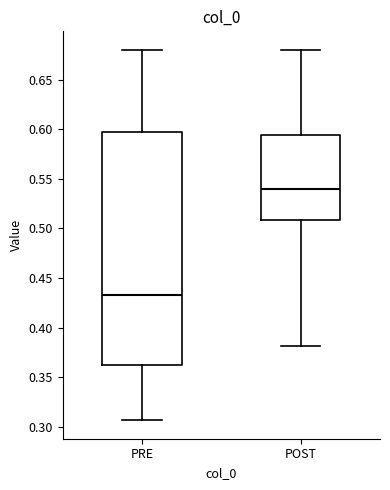

Which box is the tallest, from its lower edge to its upper edge?

PRE